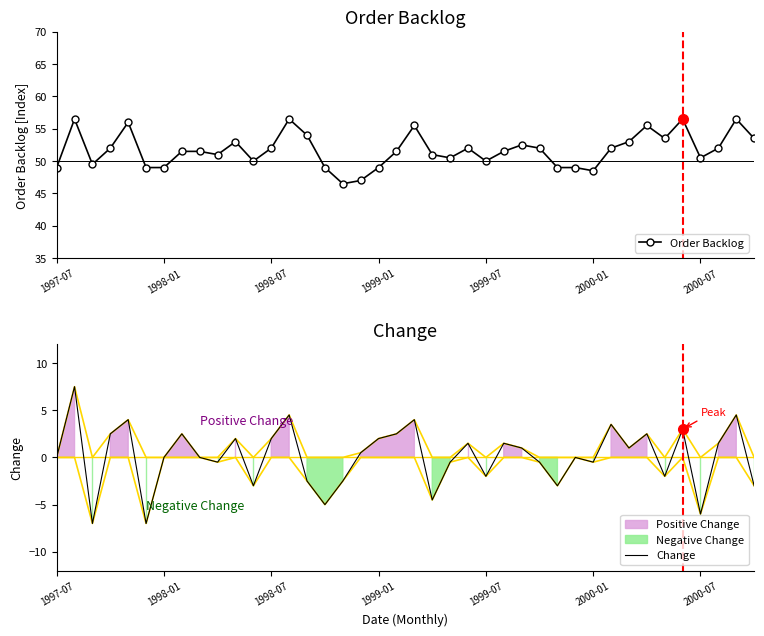

True or false: Change has a value of -6.0 at 2000-07.

True